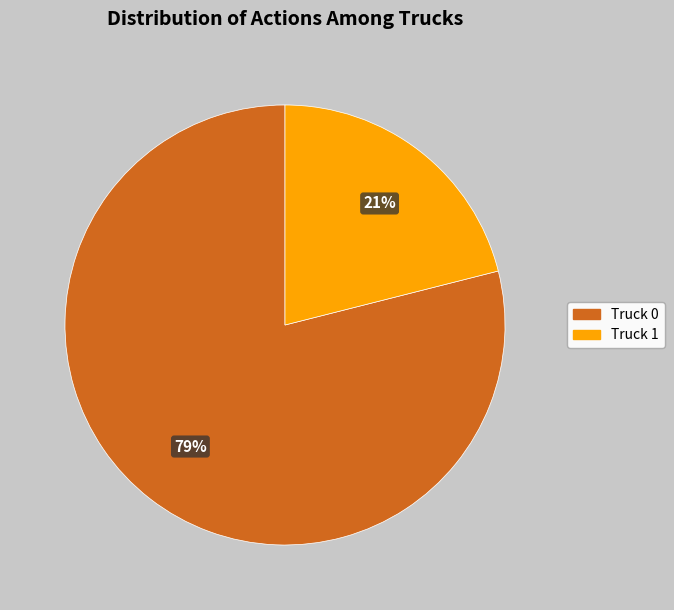

How many segments does this pie chart have?

2